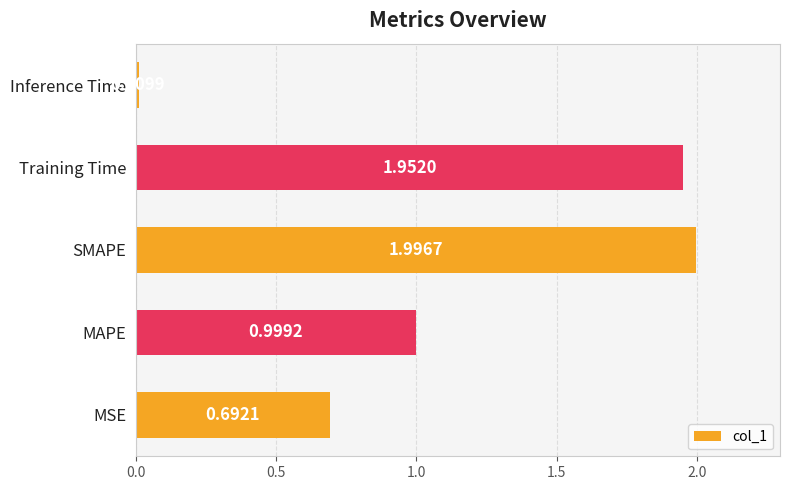

What is the change in value from MSE to SMAPE?

+1.3